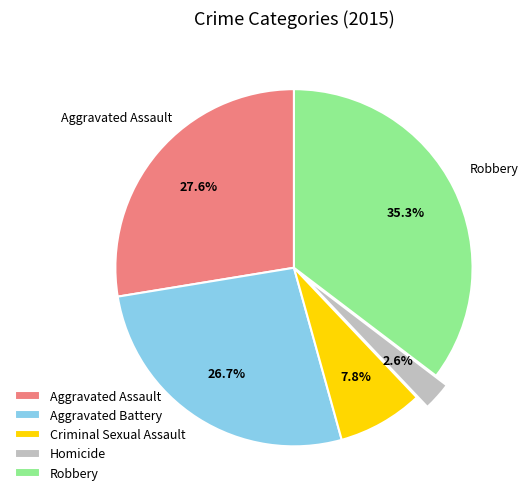

True or false: Homicide accounts for 18% of the total.

False